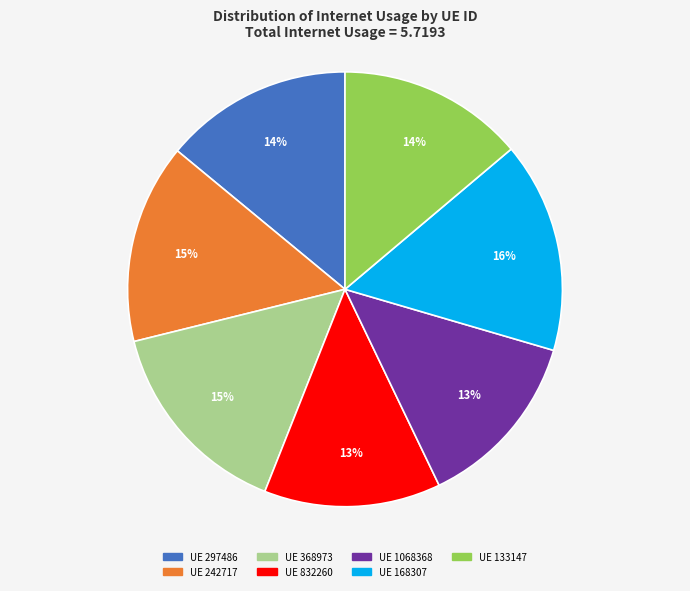

Is there a majority slice in this chart?

No